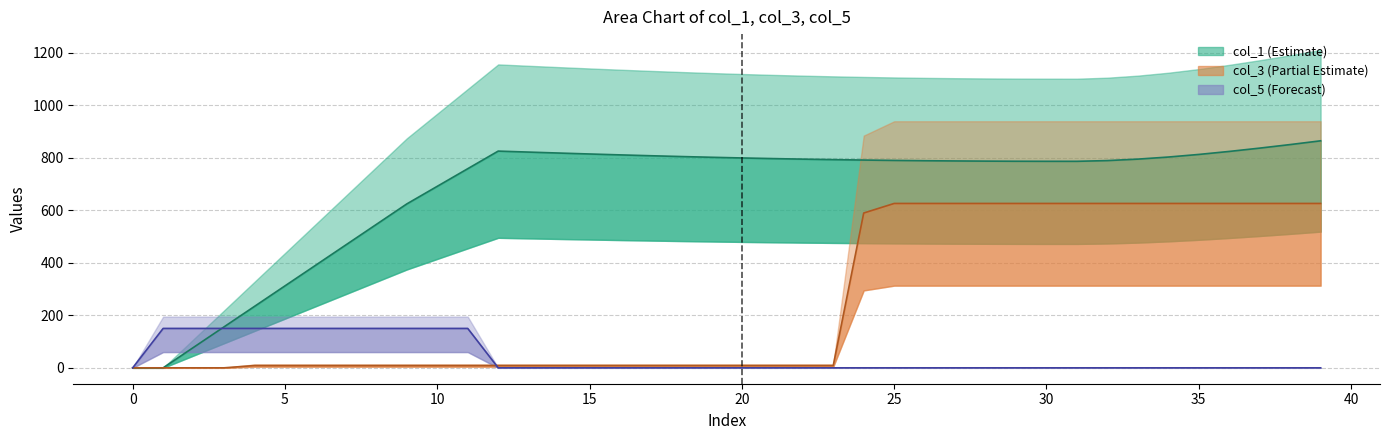

Read the col_3 value at 39.

625.7